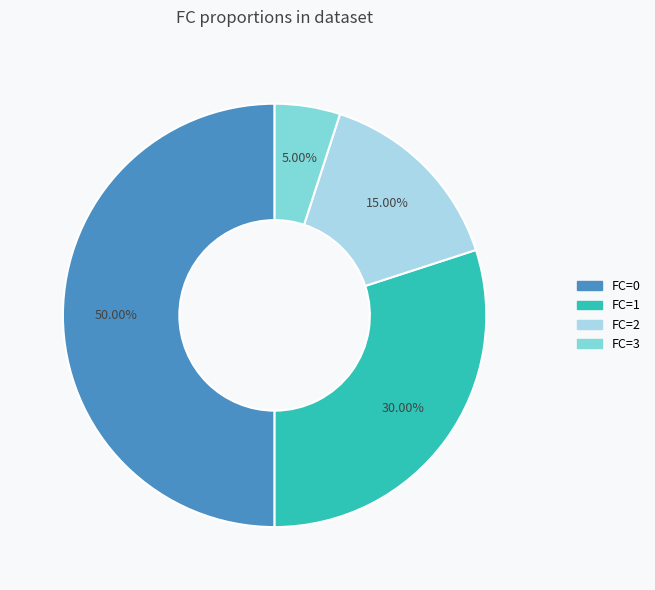

Which slice represents more than half of the pie?

FC=0